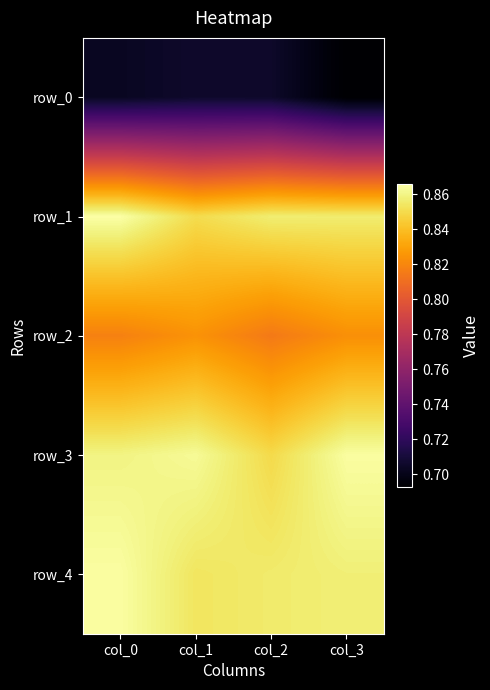

The value of row_2 at col_1 is 0.2. True or false?

False